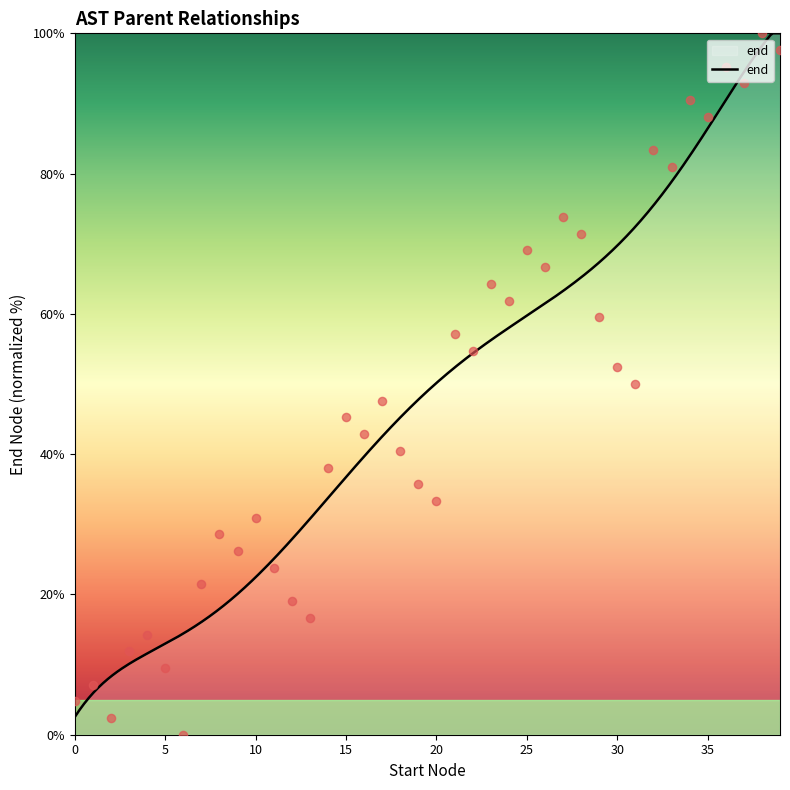

What is the minimum value for end?

2.5